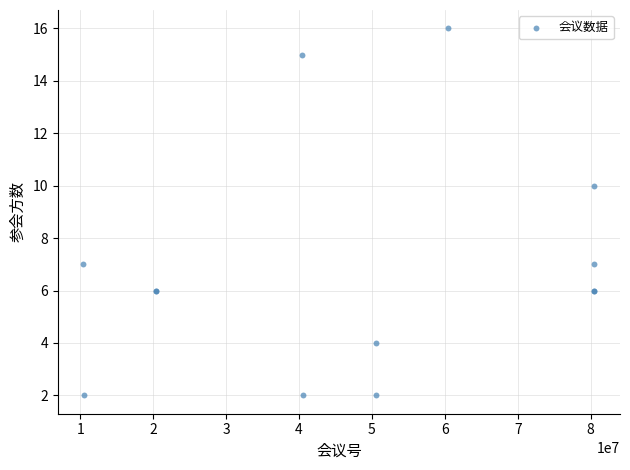

What Y value in the scatter plot is closest to 9?

10